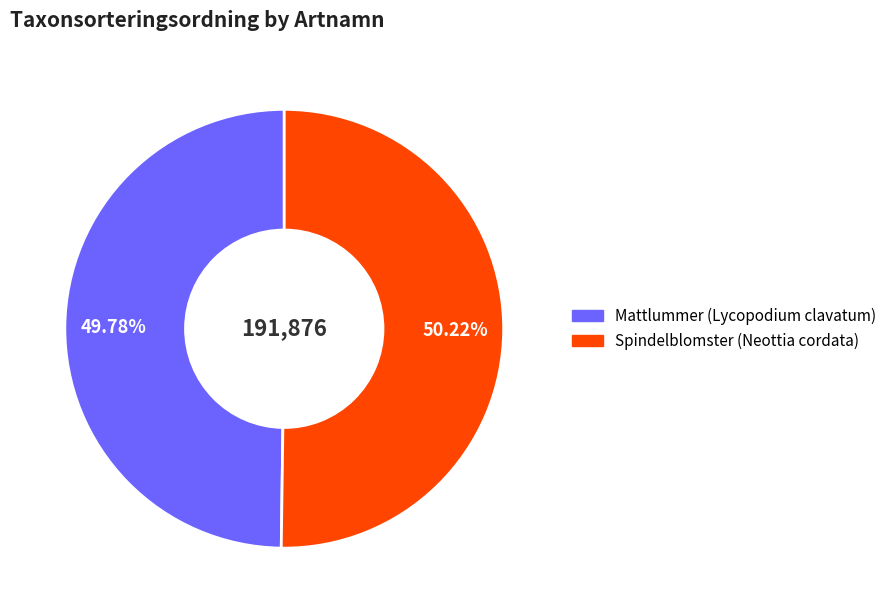

The Spindelblomster (Neottia cordata) slice represents 39% of the pie. True or false?

False